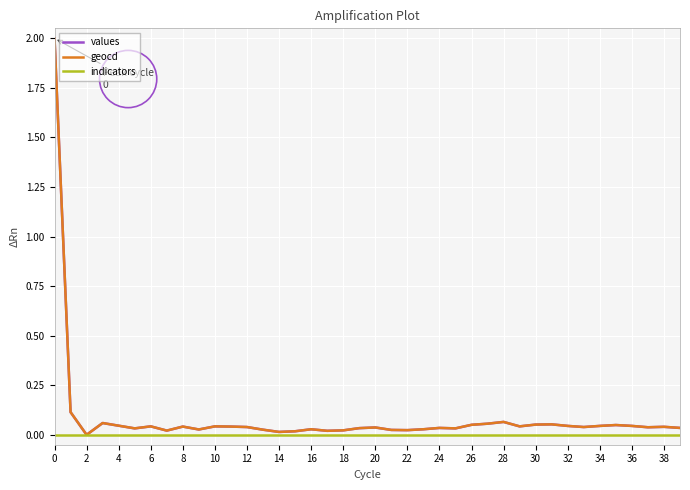

What is the maximum value shown in the chart?

2.0